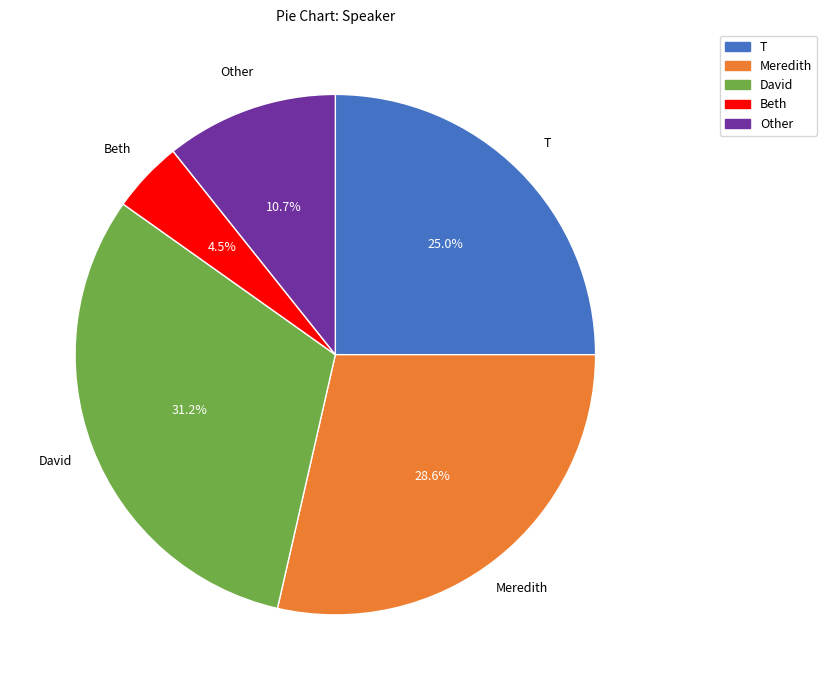

To the nearest percent, what is the difference between the largest and smallest slice percentages?

27%